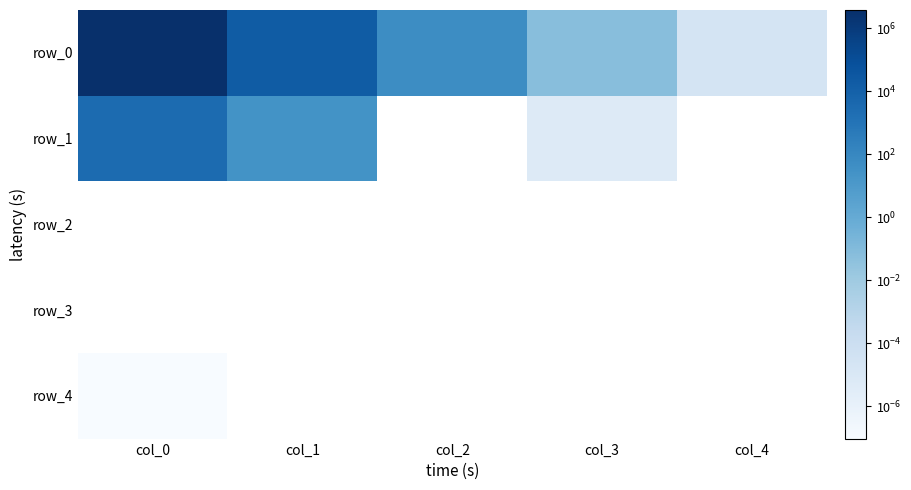

Between col_4 and col_3, which is larger?

col_3